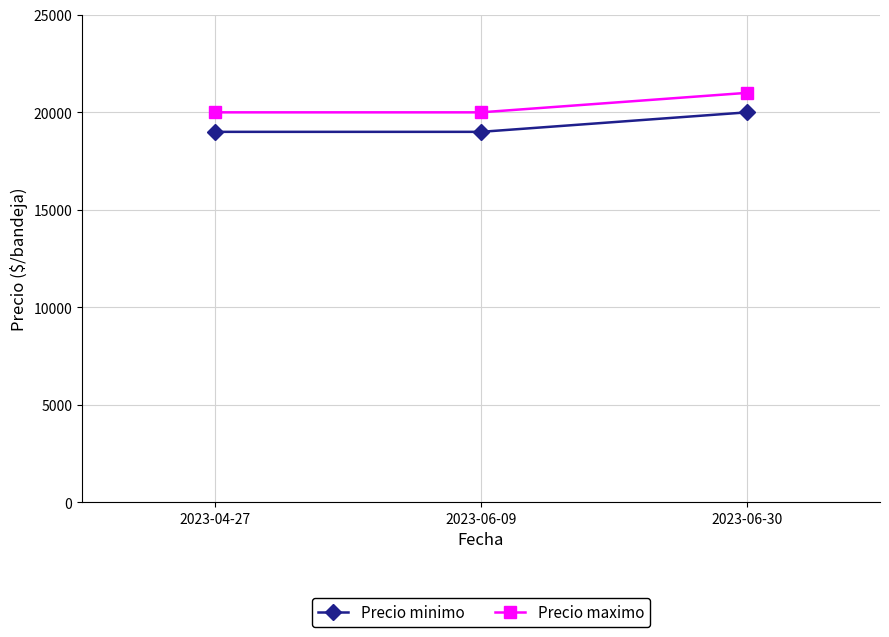

What is the label of the 2nd point from the right?

2023-06-09